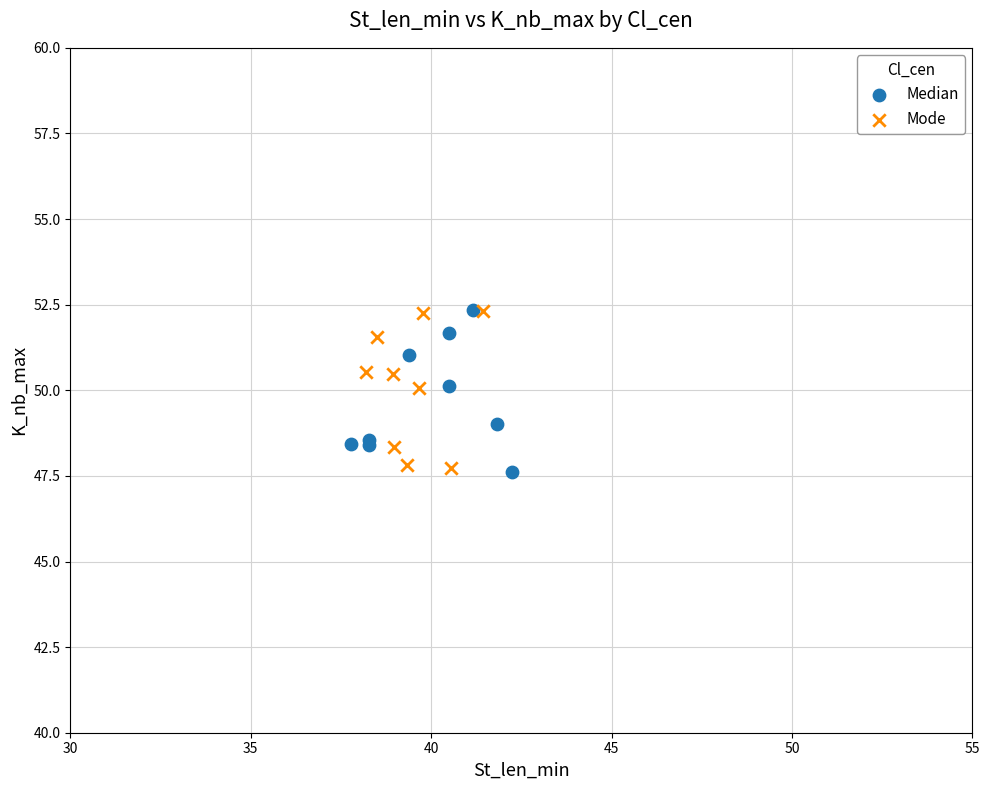

What are all the series names shown in the legend?

Median, Mode